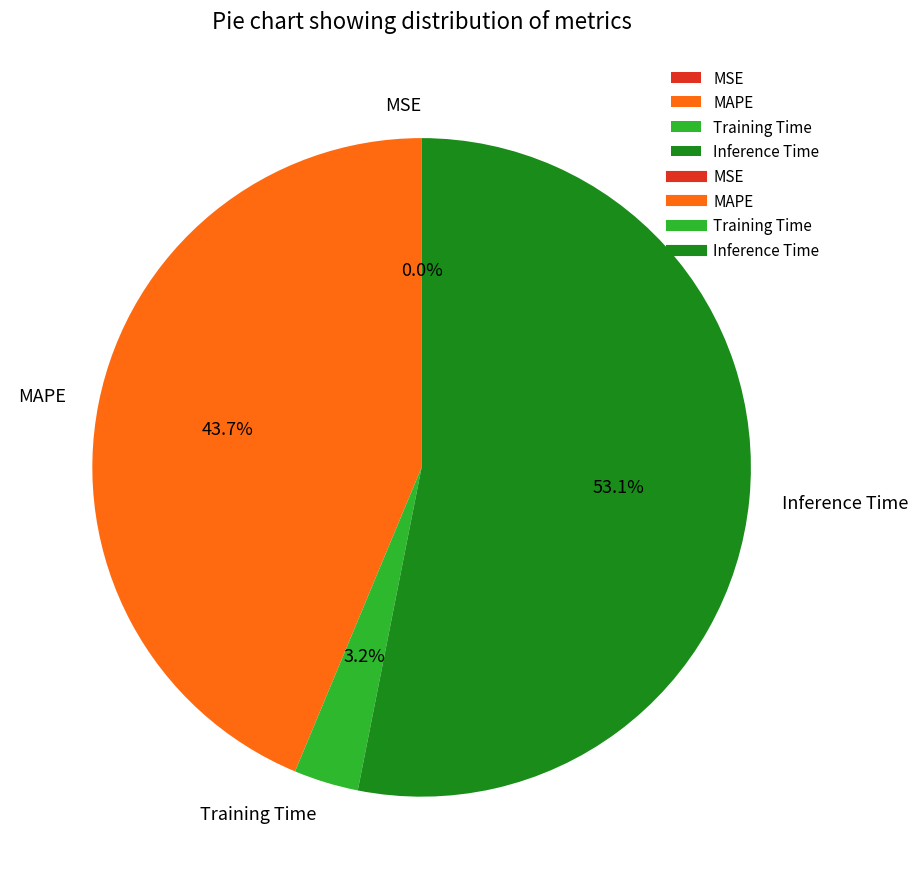

Which slice is the largest?

Inference Time